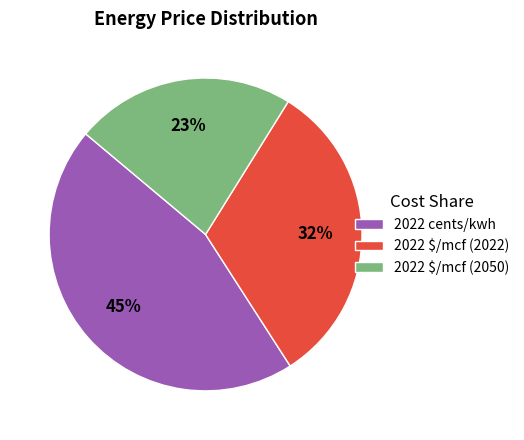

To the nearest percent, what is the combined percentage of 2022 cents/kwh and 2022 $/mcf (2022)?

77%